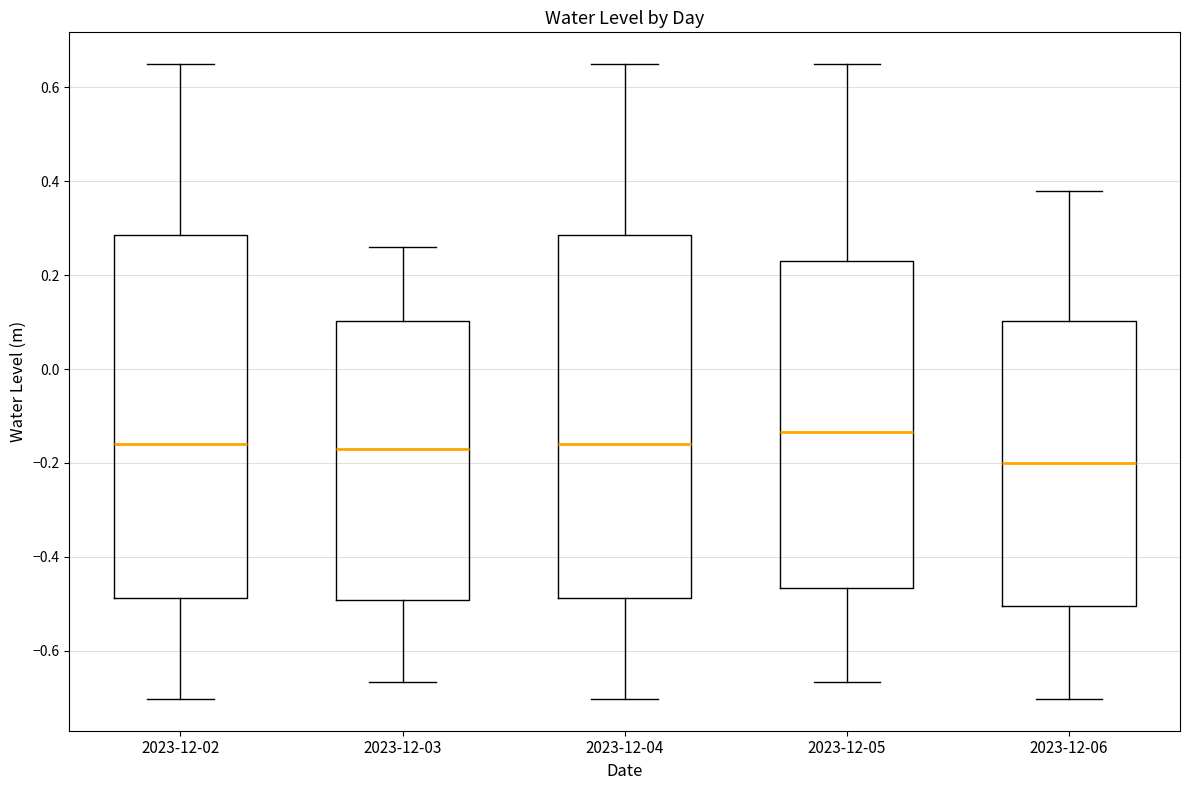

Reading left to right, transcribe this box plot: for each box, give where its median line is, the range the box spans, and where its two whiskers end, as read against the y-axis. The values are not printed on the chart, so give them approximately, as read against the axis.

2023-12-02: median -0.16, box -0.48 to 0.28, whiskers -0.70 to 0.64
2023-12-03: median -0.18, box -0.50 to 0.10, whiskers -0.66 to 0.26
2023-12-04: median -0.16, box -0.48 to 0.28, whiskers -0.70 to 0.64
2023-12-05: median -0.14, box -0.46 to 0.24, whiskers -0.66 to 0.64
2023-12-06: median -0.20, box -0.50 to 0.10, whiskers -0.70 to 0.38